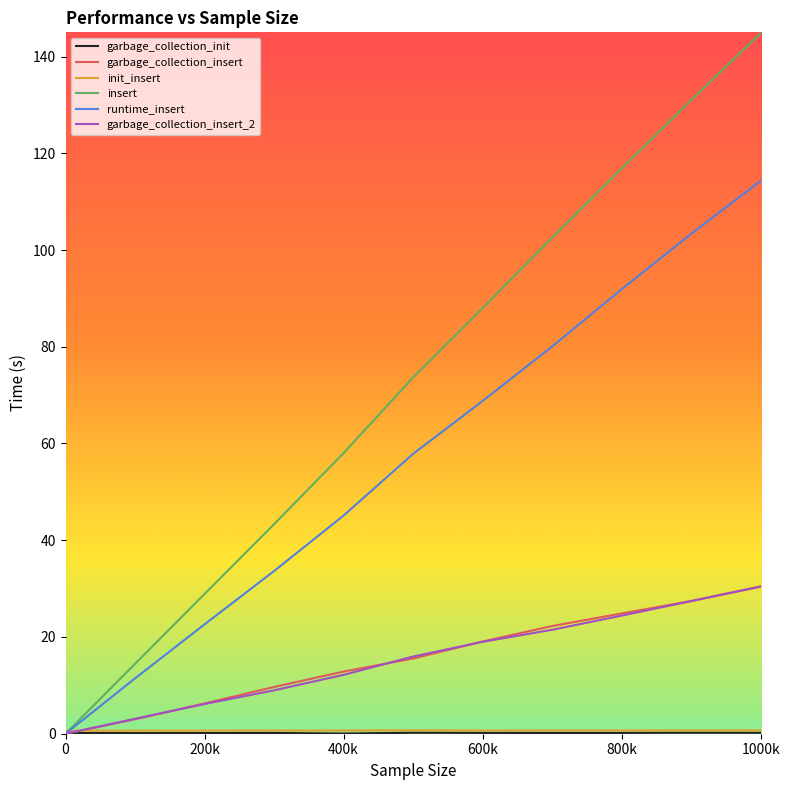

How many lines are shown in the chart?

6